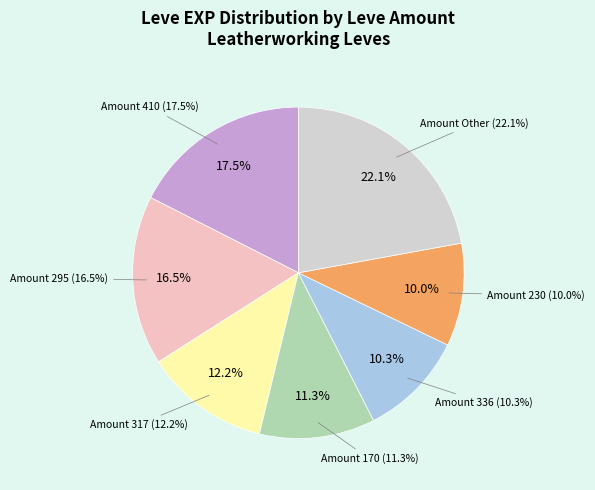

Is there any slice that represents more than half of the pie?

No